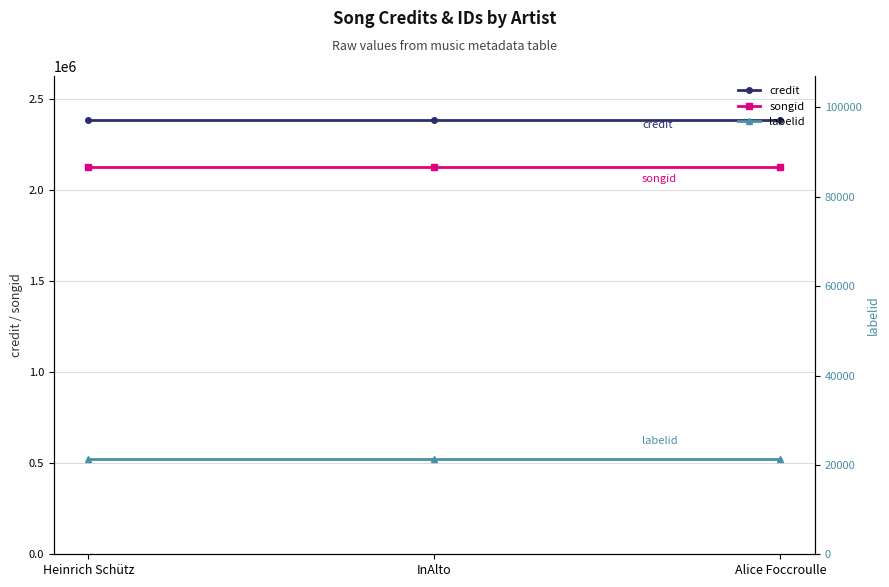

What position from the left is Alice Foccroulle?

3